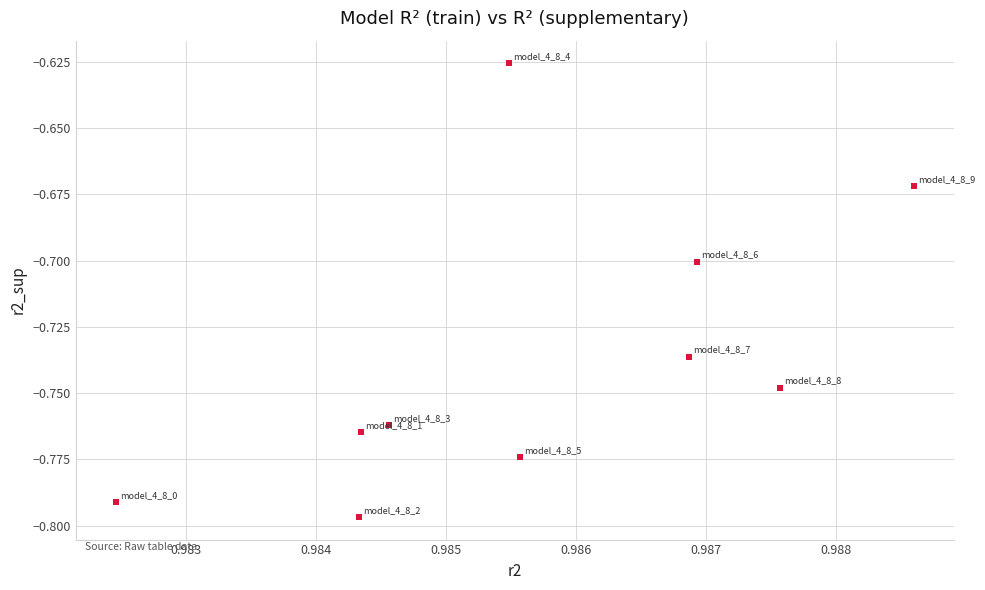

What is the average X value?

1.0